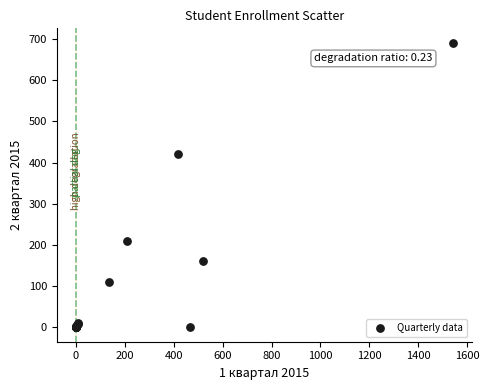

What Y value in the scatter plot is closest to 345?

420